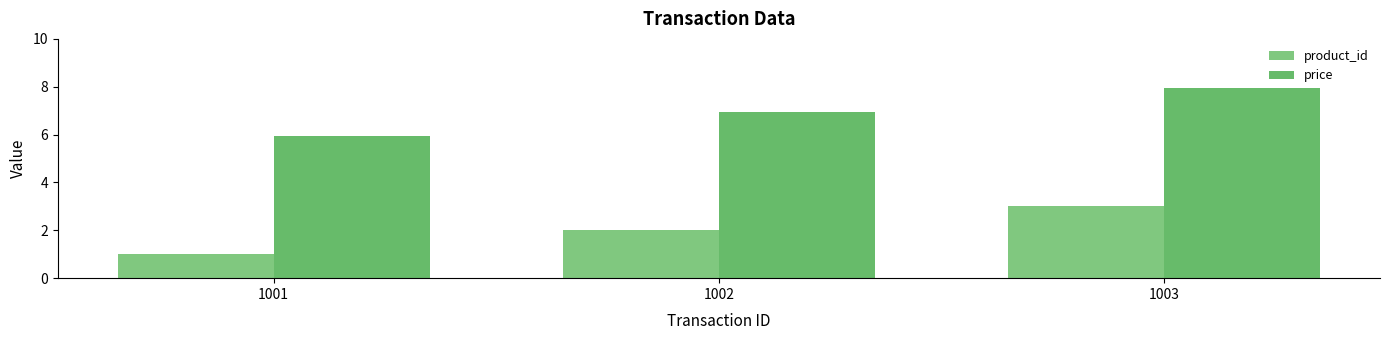

At how many categories does at least one series exceed 2?

3